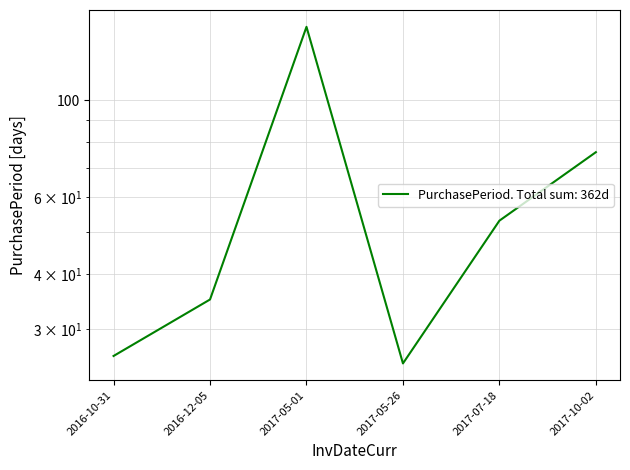

Approximately how many times larger is the value at 2017-07-18 compared to 2016-10-31?

2.0